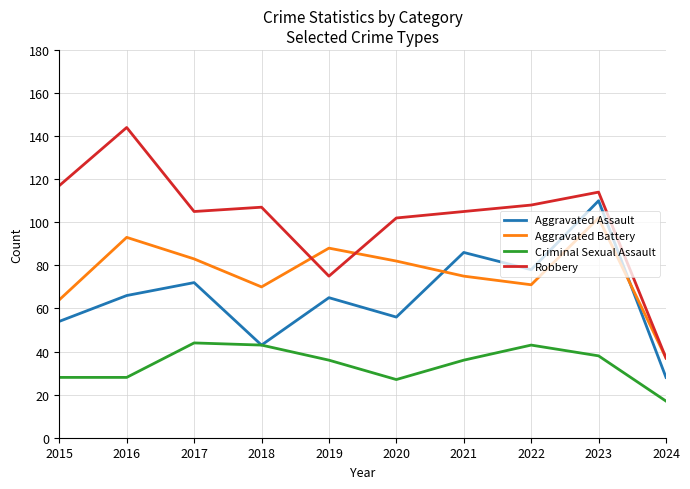

Reading left to right, list all the values displayed in this chart.

Aggravated Assault: 54	66	72	43	65	56	86	78	110	28
Aggravated Battery: 64	93	83	70	88	82	75	71	102	37
Criminal Sexual Assault: 28	28	44	43	36	27	36	43	38	17
Robbery: 117	144	105	107	75	102	105	108	114	37